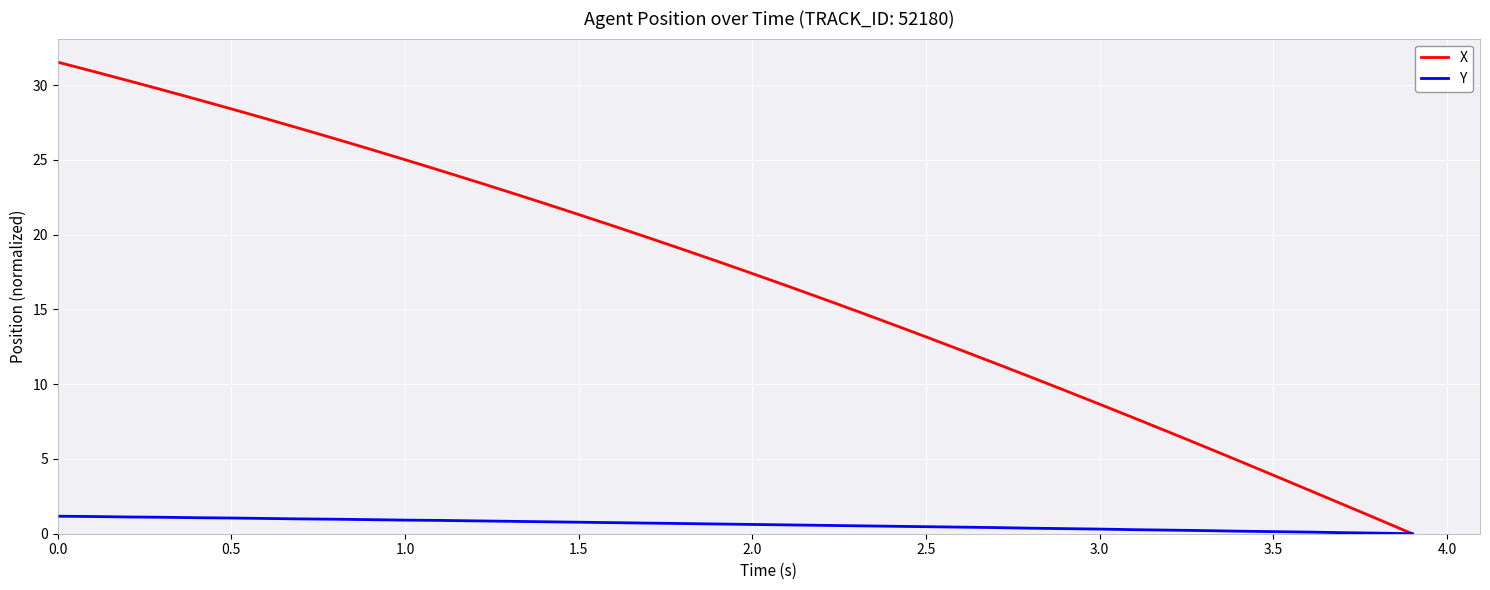

Which series has the largest total across all categories?

X